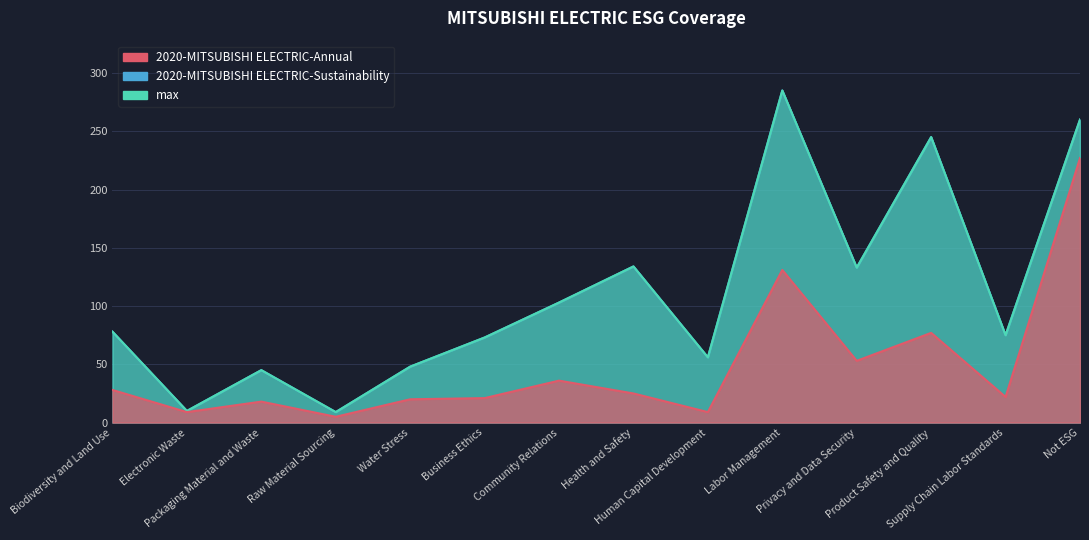

True or false: 2020-MITSUBISHI ELECTRIC-Annual and 2020-MITSUBISHI ELECTRIC-Sustainability cross at least once.

False